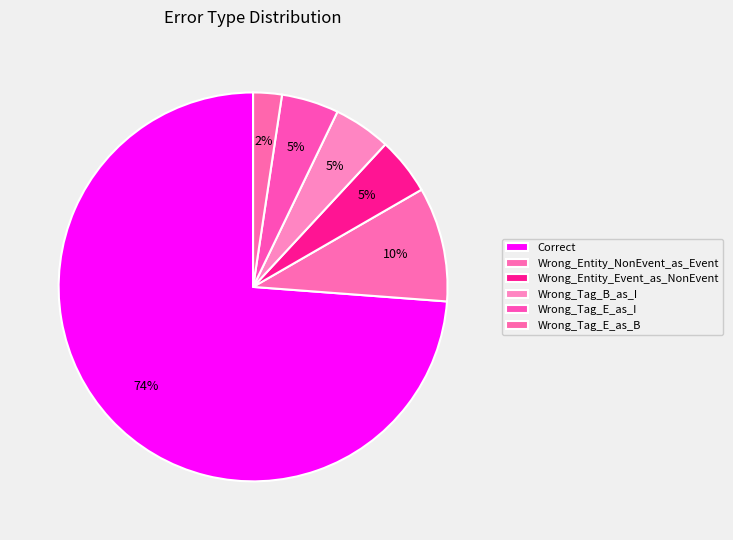

Count the number of slices in the pie.

6